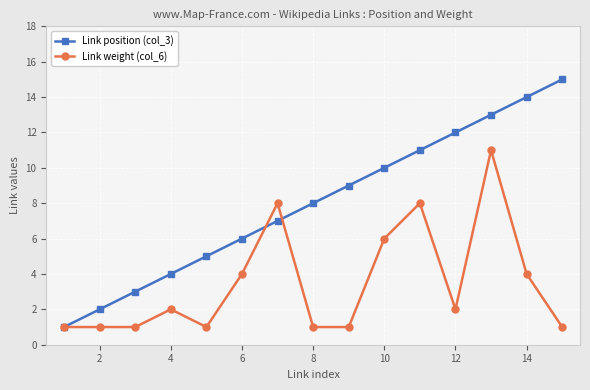

Which series has the largest range (max minus min)?

Link position (col_3)